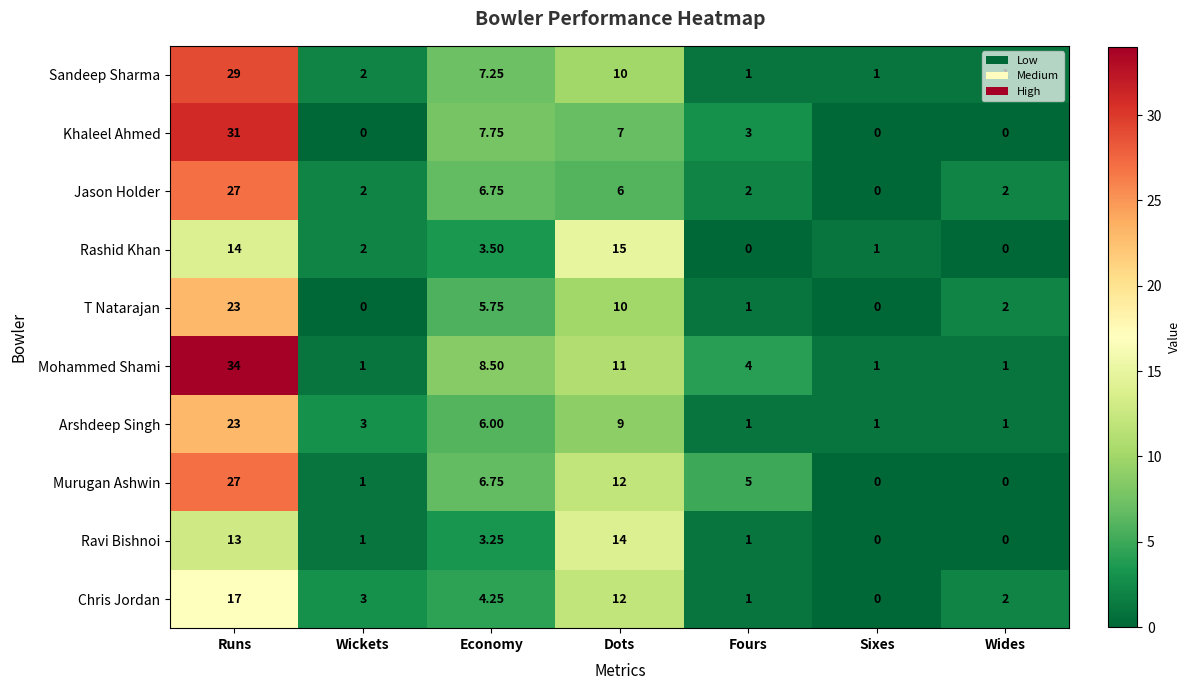

At which label does T Natarajan first exceed 2?

Runs